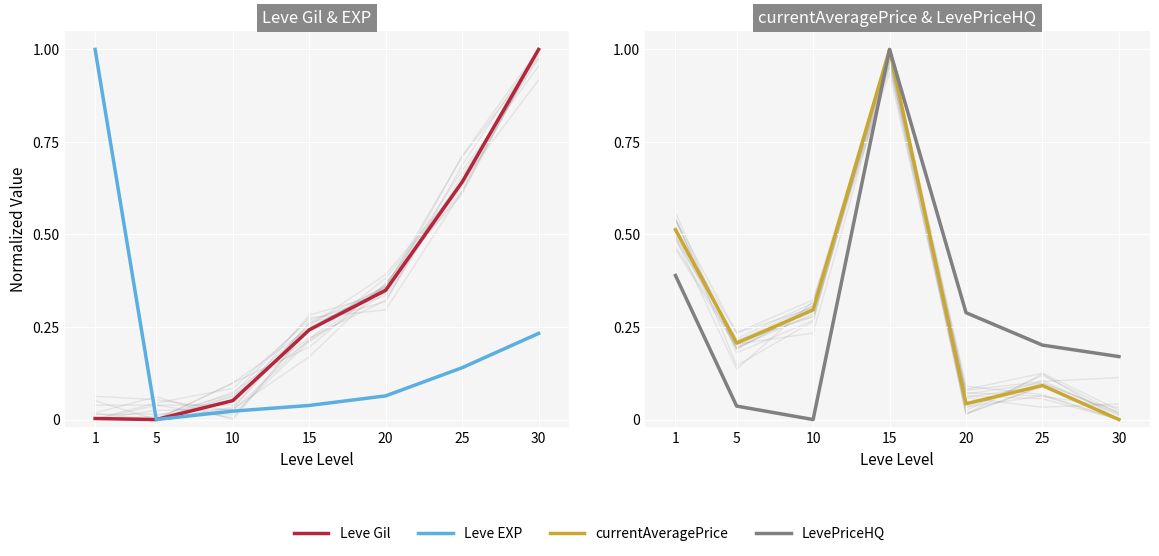

Reading left to right, extract all data points from this chart.

Leve Gil: 0.0	0.0	0.1	0.2	0.3	0.6	1.0
Leve EXP: 1.0	0.0	0.0	0.0	0.1	0.1	0.2
currentAveragePrice: 0.5	0.2	0.3	1.0	0.0	0.1	0.0
LevePriceHQ: 0.4	0.0	0.0	1.0	0.3	0.2	0.2